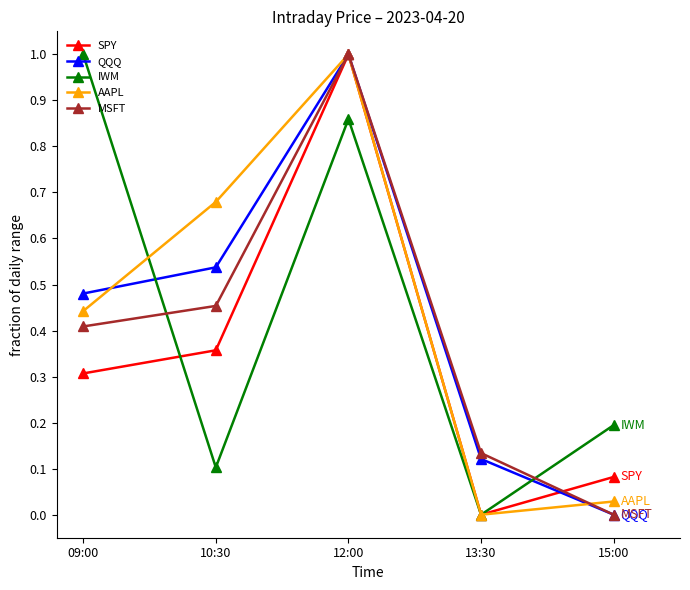

How many intersections are there between QQQ and IWM?

2